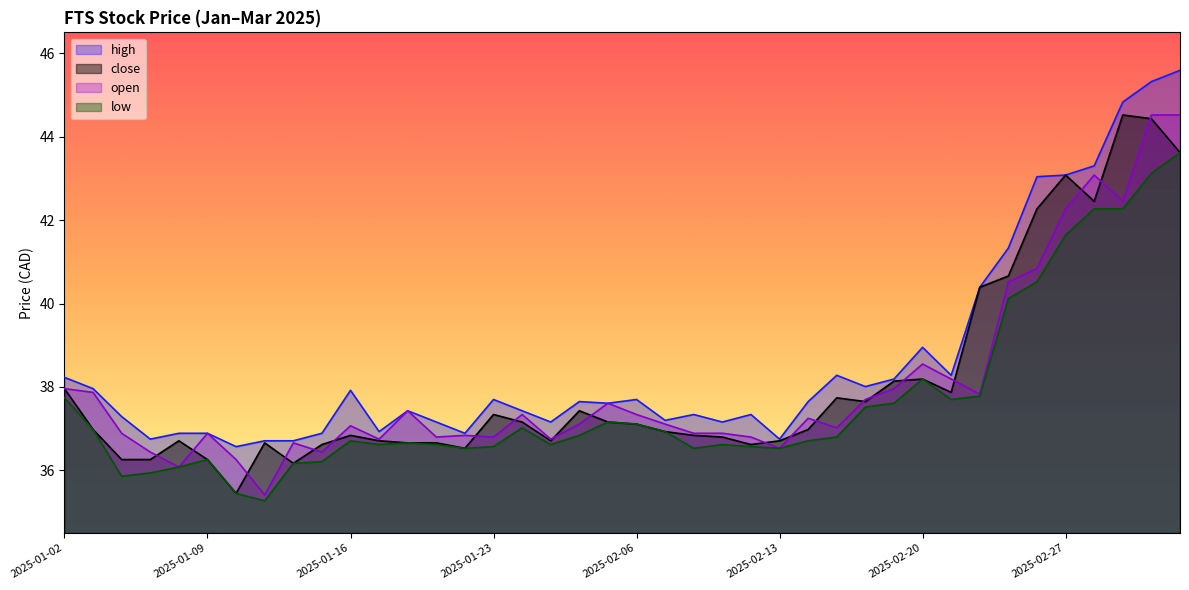

What position from the left is 2025-01-10?

7